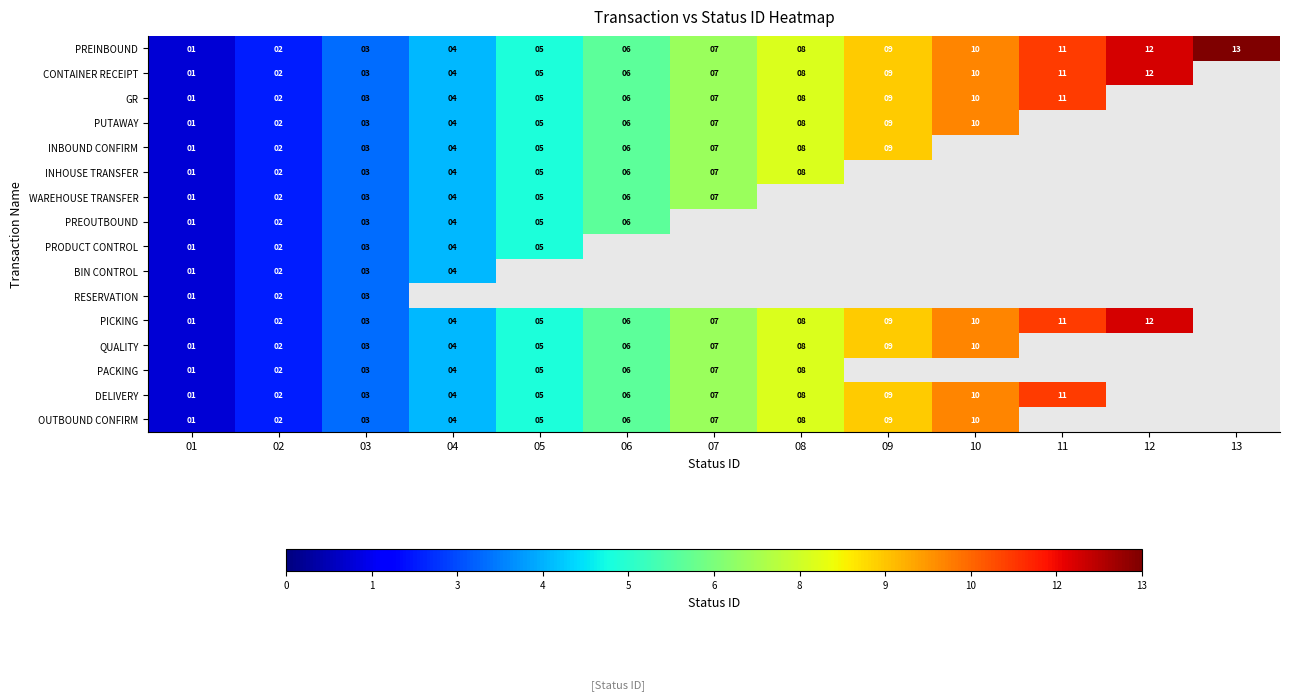

True or false: PICKING has a value of 1 at 01.

True